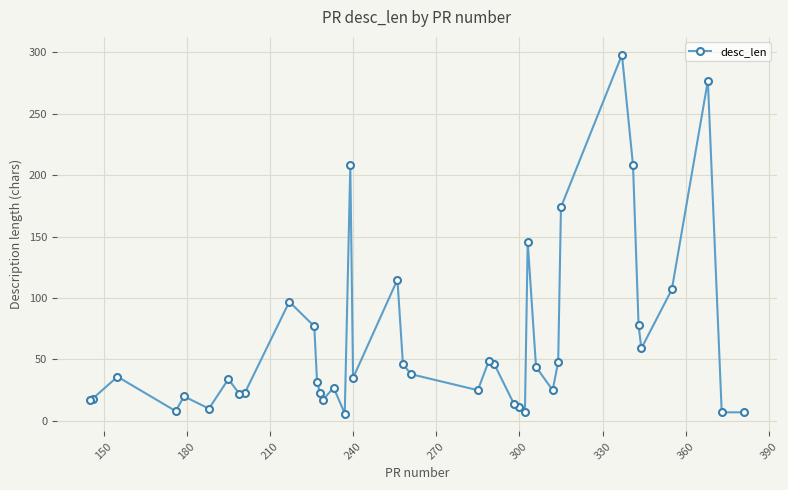

What is the greatest value displayed?

298